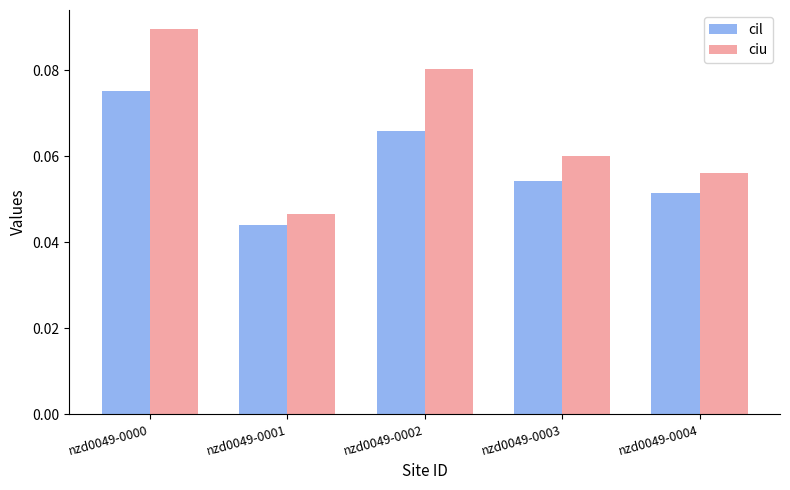

At nzd0049-0002, list the series in order from largest to smallest.

ciu, cil